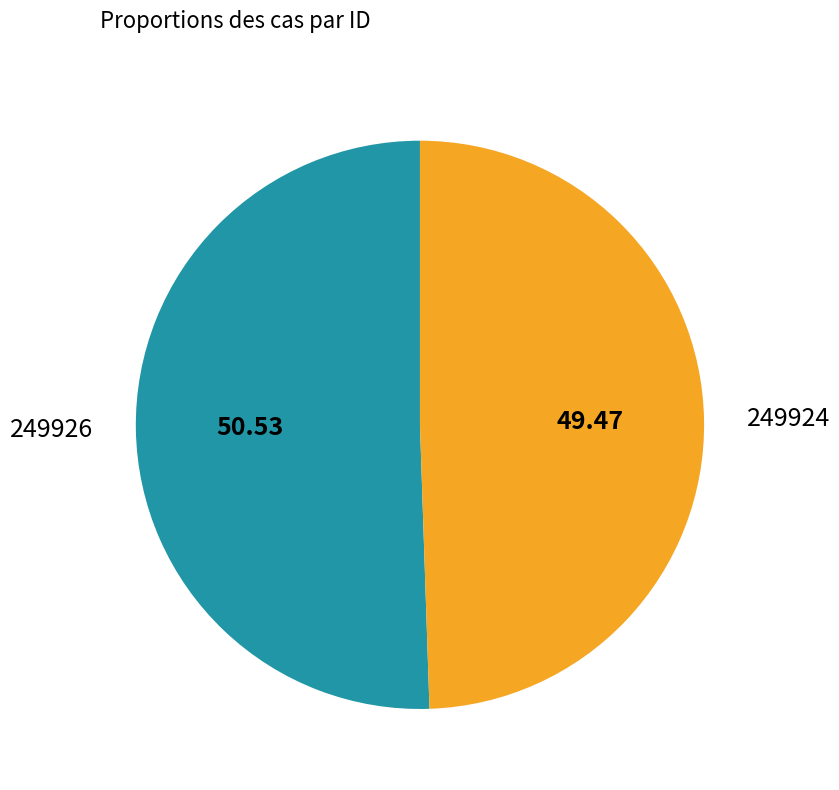

Is 249926 the majority of the pie?

Yes